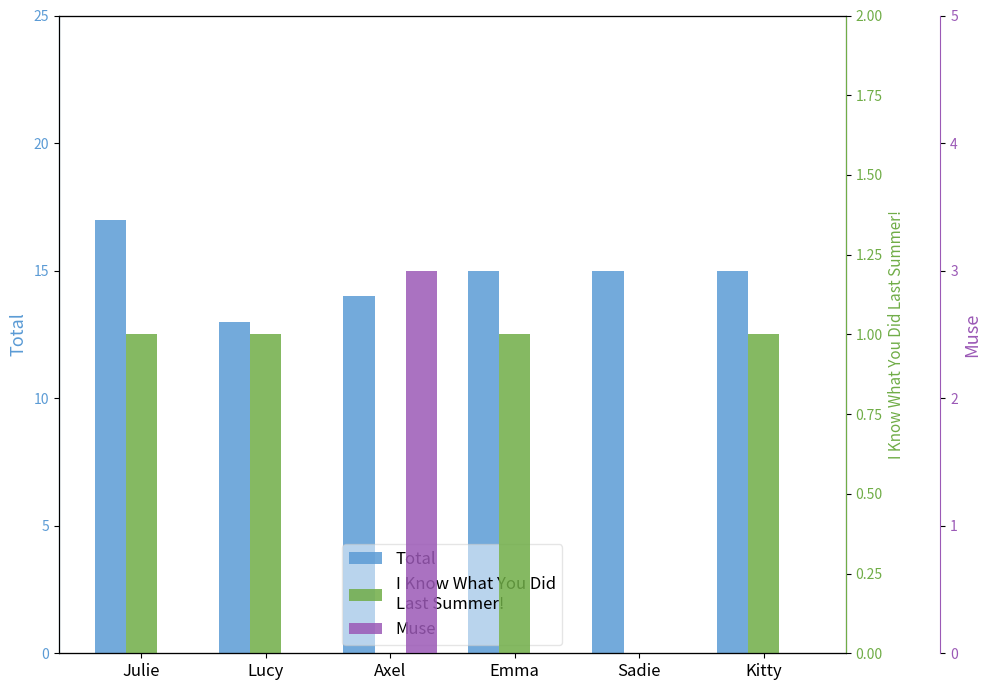

What is the total value across all series at Julie?

18